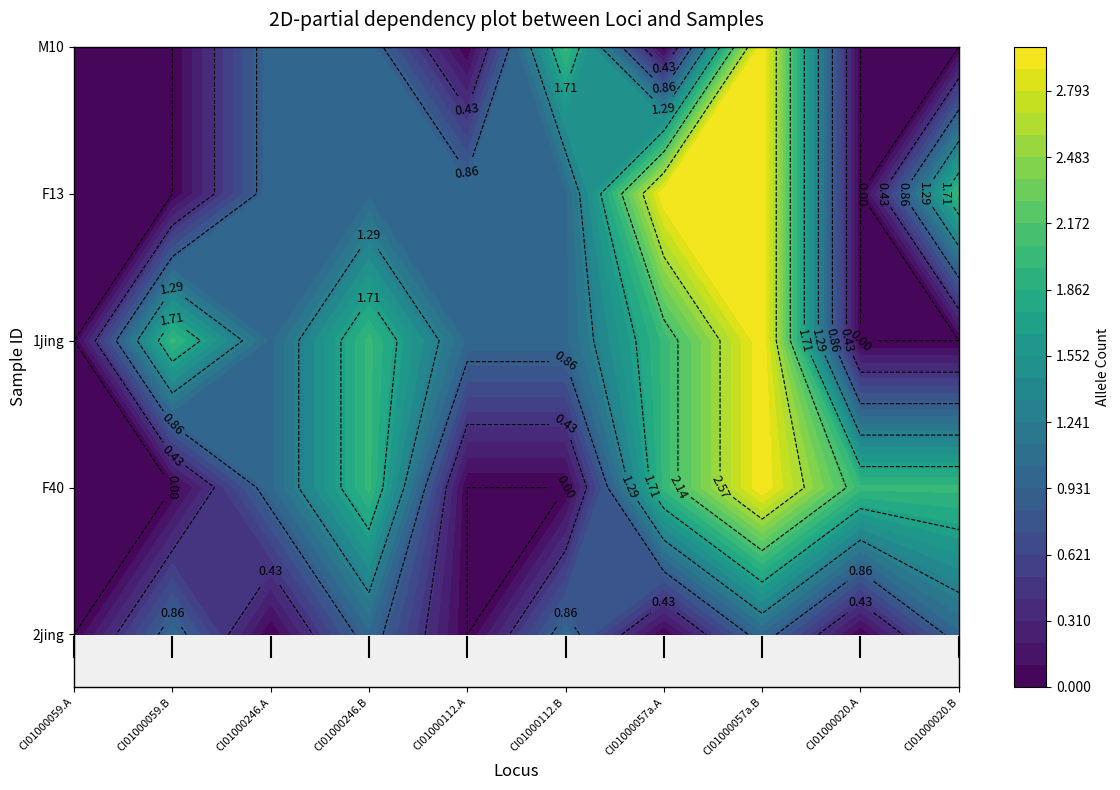

What is the difference between the second highest and minimum values in the F13 series?

3